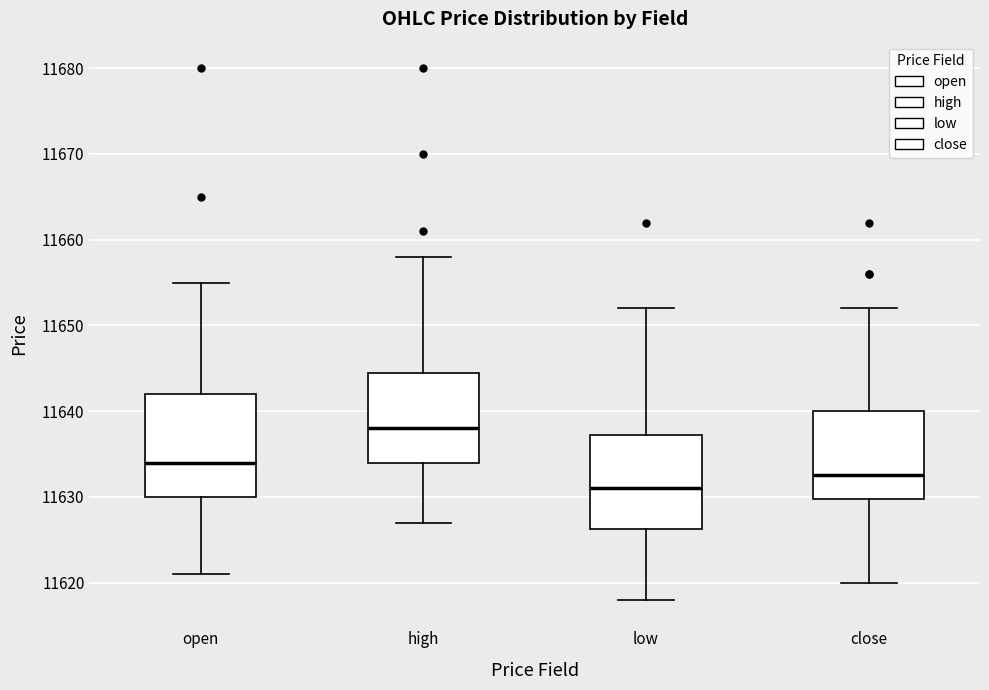

Where does the median line of the box for open sit on the y-axis? The values are not printed on the chart, so give them approximately, as read against the axis.

11634